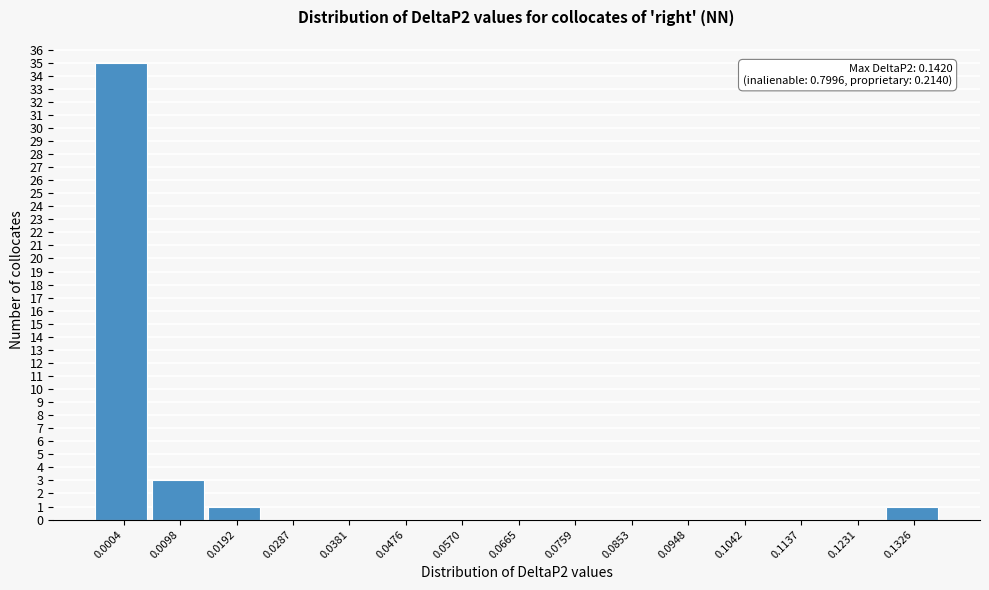

Reading left to right, list all the values displayed in this chart.

0.0004=35	0.0098=3	0.0192=1	0.0287=0	0.0381=0	0.0476=0	0.0570=0	0.0665=0	0.0759=0	0.0853=0	0.0948=0	0.1042=0	0.1137=0	0.1231=0	0.1326=1